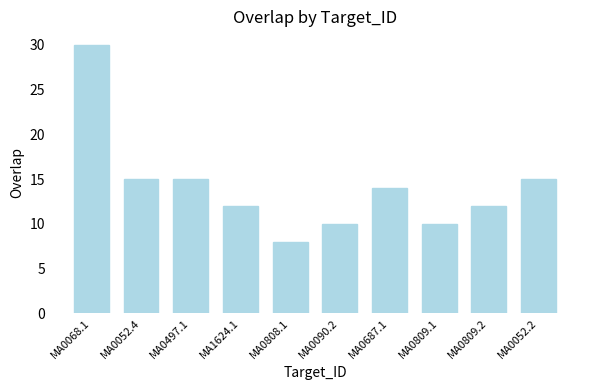

Reading left to right, what are all the values shown in this chart?

30	15	15	12	8	10	14	10	12	15